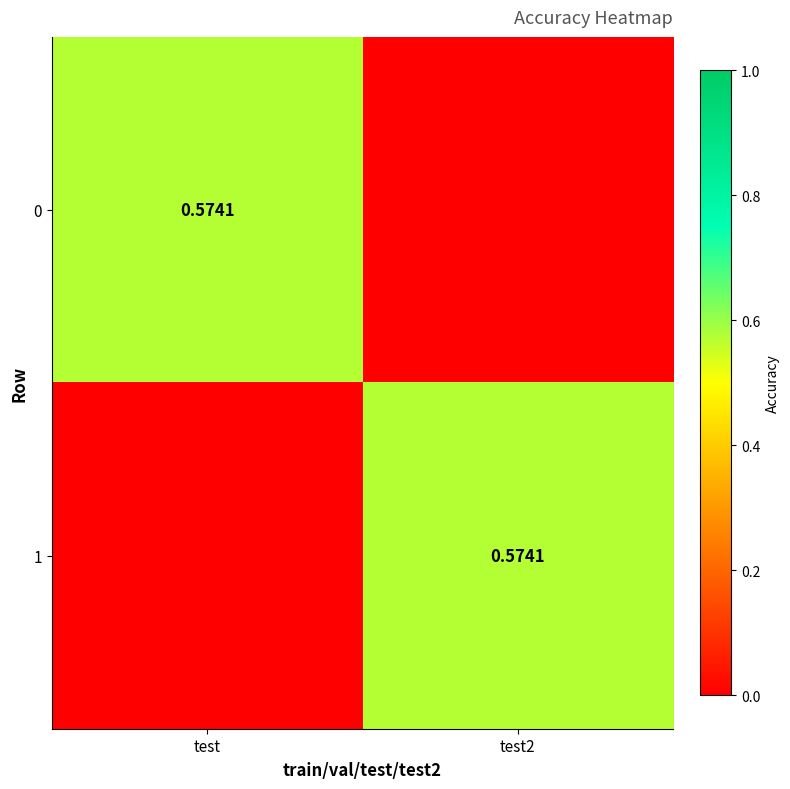

At test2, list the series in order from smallest to largest.

0, 1